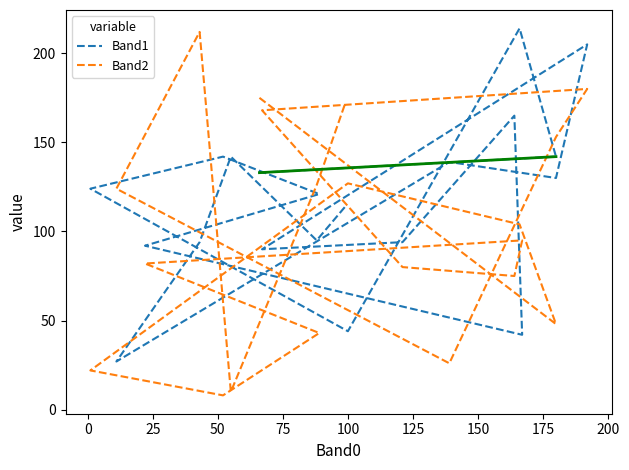

How many intersections are there between Band2 and Band1?

12